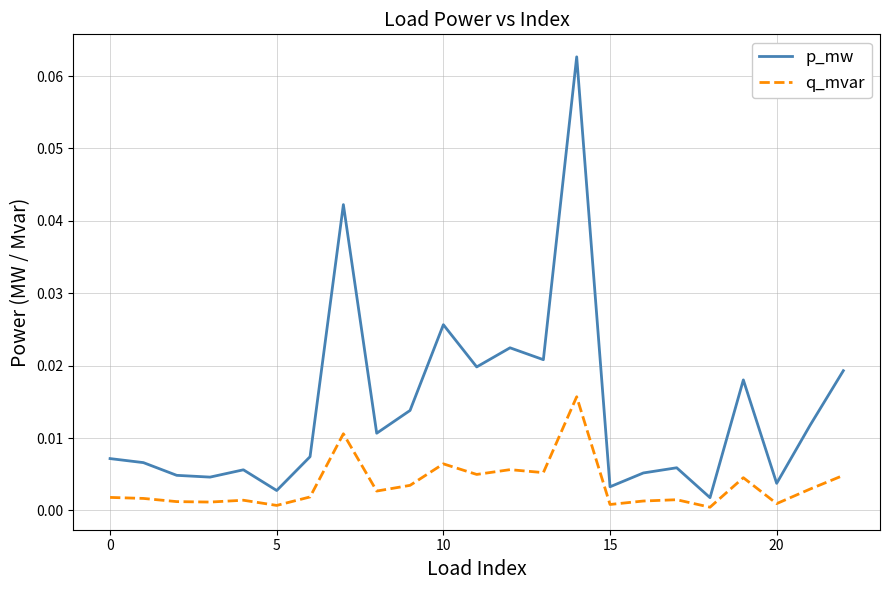

Which series has the widest spread of values?

p_mw